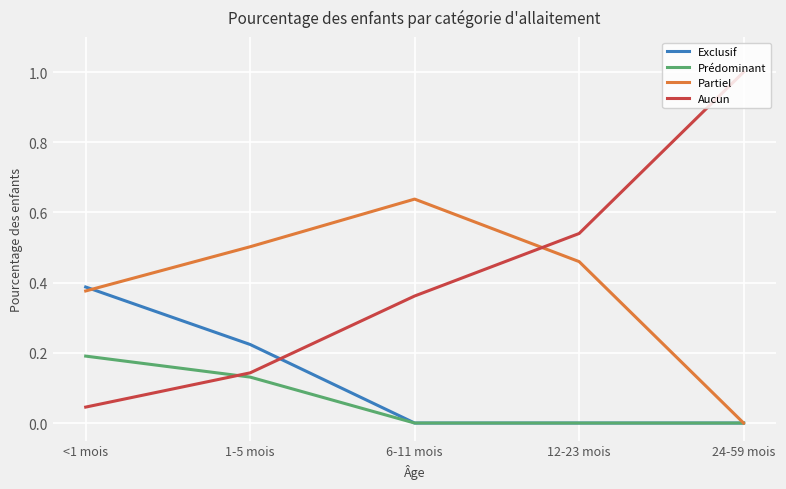

Which series ends up on top after the final intersection of Prédominant and Aucun?

Aucun